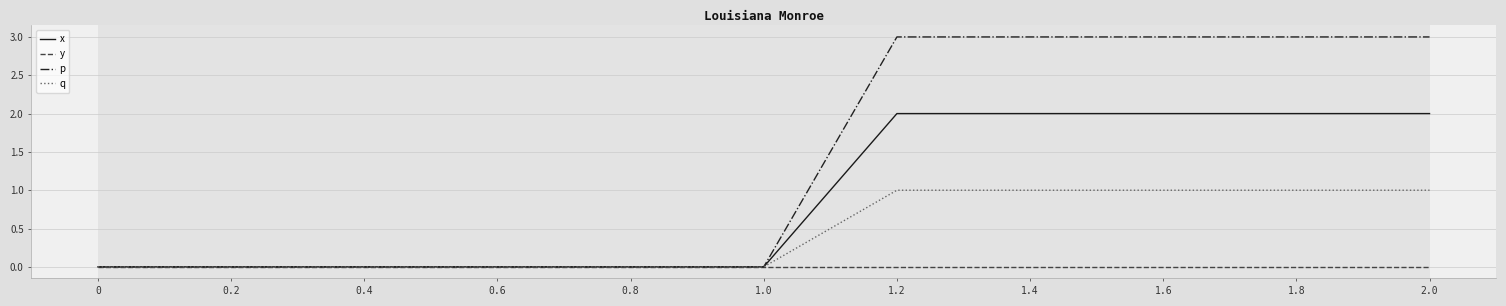

What is the maximum value shown in the chart?

3